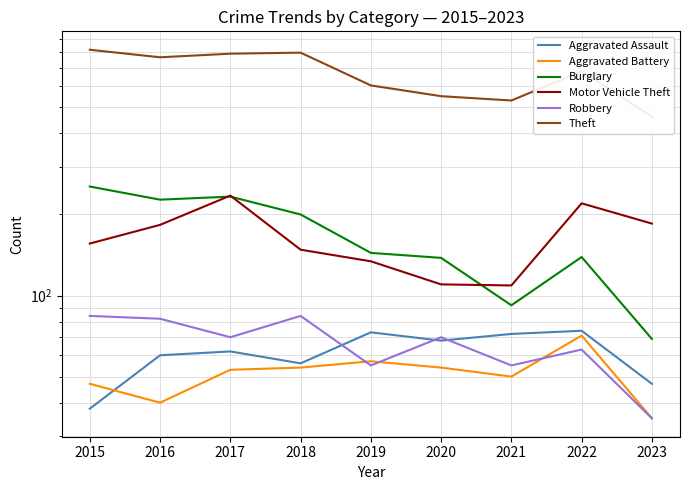

At how many categories does at least one series exceed 537?

7